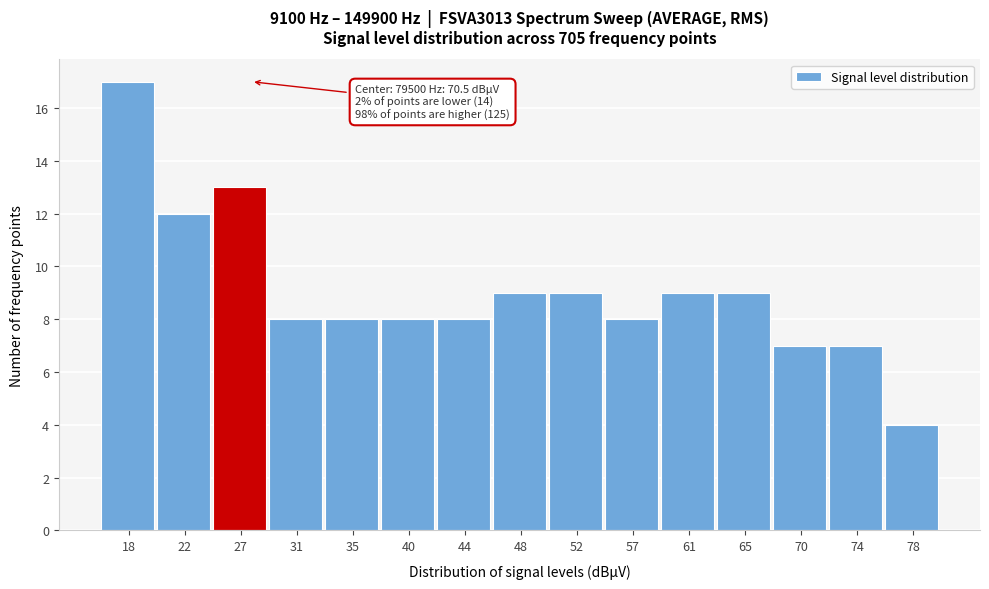

Which range on the x-axis has the tallest bar?

16.0 to 20.0